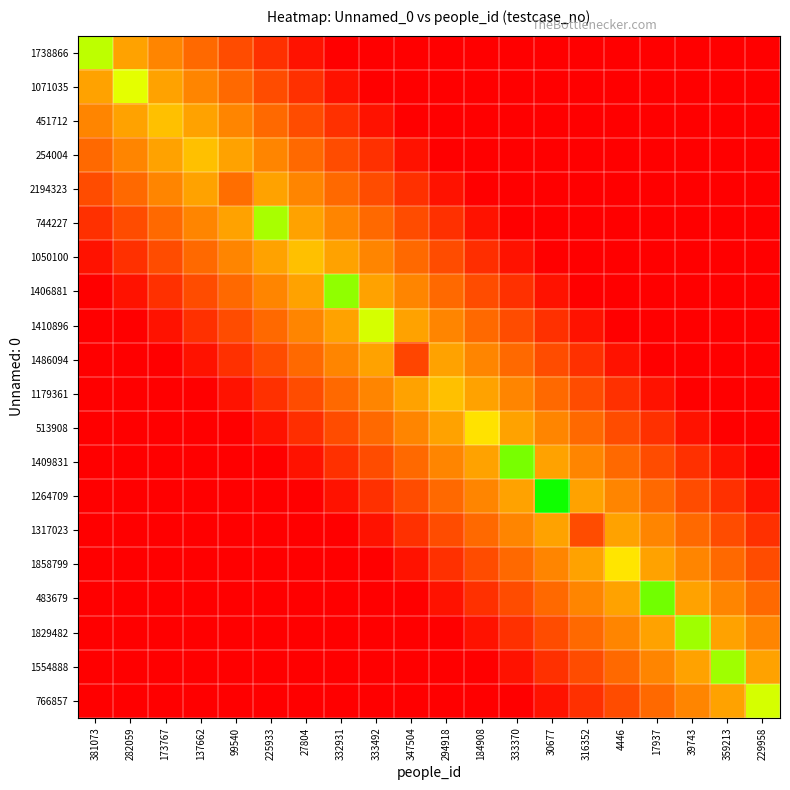

Reading right to left, what are all the values shown in this chart?

1738866: 229958=0.0	359213=0.0	39743=0.0	17937=0.0	4446=0.0	316352=0.0	30677=0.0	333370=0.0	184908=0.0	294918=0.0	347504=0.0	333492=0.0	332931=0.0	27804=5.0	225933=12.5	99540=20.0	137662=27.5	173767=35.0	282059=42.5	381073=75.0
1071035: 229958=0.0	359213=0.0	39743=0.0	17937=0.0	4446=0.0	316352=0.0	30677=0.0	333370=0.0	184908=0.0	294918=0.0	347504=0.0	333492=0.0	332931=5.0	27804=12.5	225933=20.0	99540=27.5	137662=35.0	173767=42.5	282059=70.0	381073=42.5
451712: 229958=0.0	359213=0.0	39743=0.0	17937=0.0	4446=0.0	316352=0.0	30677=0.0	333370=0.0	184908=0.0	294918=0.0	347504=0.0	333492=5.0	332931=12.5	27804=20.0	225933=27.5	99540=35.0	137662=42.5	173767=50.0	282059=42.5	381073=35.0
254004: 229958=0.0	359213=0.0	39743=0.0	17937=0.0	4446=0.0	316352=0.0	30677=0.0	333370=0.0	184908=0.0	294918=0.0	347504=5.0	333492=12.5	332931=20.0	27804=27.5	225933=35.0	99540=42.5	137662=50.0	173767=42.5	282059=35.0	381073=27.5
2194323: 229958=0.0	359213=0.0	39743=0.0	17937=0.0	4446=0.0	316352=0.0	30677=0.0	333370=0.0	184908=0.0	294918=5.0	347504=12.5	333492=20.0	332931=27.5	27804=35.0	225933=42.5	99540=29.0	137662=42.5	173767=35.0	282059=27.5	381073=20.0
744227: 229958=0.0	359213=0.0	39743=0.0	17937=0.0	4446=0.0	316352=0.0	30677=0.0	333370=0.0	184908=5.0	294918=12.5	347504=20.0	333492=27.5	332931=35.0	27804=42.5	225933=78.0	99540=42.5	137662=35.0	173767=27.5	282059=20.0	381073=12.5
1050100: 229958=0.0	359213=0.0	39743=0.0	17937=0.0	4446=0.0	316352=0.0	30677=0.0	333370=5.0	184908=12.5	294918=20.0	347504=27.5	333492=35.0	332931=42.5	27804=50.0	225933=42.5	99540=35.0	137662=27.5	173767=20.0	282059=12.5	381073=5.0
1406881: 229958=0.0	359213=0.0	39743=0.0	17937=0.0	4446=0.0	316352=0.0	30677=5.0	333370=12.5	184908=20.0	294918=27.5	347504=35.0	333492=42.5	332931=81.0	27804=42.5	225933=35.0	99540=27.5	137662=20.0	173767=12.5	282059=5.0	381073=0.0
1410896: 229958=0.0	359213=0.0	39743=0.0	17937=0.0	4446=0.0	316352=5.0	30677=12.5	333370=20.0	184908=27.5	294918=35.0	347504=42.5	333492=72.0	332931=42.5	27804=35.0	225933=27.5	99540=20.0	137662=12.5	173767=5.0	282059=0.0	381073=0.0
1486094: 229958=0.0	359213=0.0	39743=0.0	17937=0.0	4446=5.0	316352=12.5	30677=20.0	333370=27.5	184908=35.0	294918=42.5	347504=18.0	333492=42.5	332931=35.0	27804=27.5	225933=20.0	99540=12.5	137662=5.0	173767=0.0	282059=0.0	381073=0.0
1179361: 229958=0.0	359213=0.0	39743=0.0	17937=5.0	4446=12.5	316352=20.0	30677=27.5	333370=35.0	184908=42.5	294918=50.0	347504=42.5	333492=35.0	332931=27.5	27804=20.0	225933=12.5	99540=5.0	137662=0.0	173767=0.0	282059=0.0	381073=0.0
513908: 229958=0.0	359213=0.0	39743=5.0	17937=12.5	4446=20.0	316352=27.5	30677=35.0	333370=42.5	184908=59.0	294918=42.5	347504=35.0	333492=27.5	332931=20.0	27804=12.5	225933=5.0	99540=0.0	137662=0.0	173767=0.0	282059=0.0	381073=0.0
1409831: 229958=0.0	359213=5.0	39743=12.5	17937=20.0	4446=27.5	316352=35.0	30677=42.5	333370=84.0	184908=42.5	294918=35.0	347504=27.5	333492=20.0	332931=12.5	27804=5.0	225933=0.0	99540=0.0	137662=0.0	173767=0.0	282059=0.0	381073=0.0
1264709: 229958=5.0	359213=12.5	39743=20.0	17937=27.5	4446=35.0	316352=42.5	30677=98.0	333370=42.5	184908=35.0	294918=27.5	347504=20.0	333492=12.5	332931=5.0	27804=0.0	225933=0.0	99540=0.0	137662=0.0	173767=0.0	282059=0.0	381073=0.0
1317023: 229958=12.5	359213=20.0	39743=27.5	17937=35.0	4446=42.5	316352=20.0	30677=42.5	333370=35.0	184908=27.5	294918=20.0	347504=12.5	333492=5.0	332931=0.0	27804=0.0	225933=0.0	99540=0.0	137662=0.0	173767=0.0	282059=0.0	381073=0.0
1858799: 229958=20.0	359213=27.5	39743=35.0	17937=42.5	4446=60.0	316352=42.5	30677=35.0	333370=27.5	184908=20.0	294918=12.5	347504=5.0	333492=0.0	332931=0.0	27804=0.0	225933=0.0	99540=0.0	137662=0.0	173767=0.0	282059=0.0	381073=0.0
483679: 229958=27.5	359213=35.0	39743=42.5	17937=85.0	4446=42.5	316352=35.0	30677=27.5	333370=20.0	184908=12.5	294918=5.0	347504=0.0	333492=0.0	332931=0.0	27804=0.0	225933=0.0	99540=0.0	137662=0.0	173767=0.0	282059=0.0	381073=0.0
1829482: 229958=35.0	359213=42.5	39743=79.0	17937=42.5	4446=35.0	316352=27.5	30677=20.0	333370=12.5	184908=5.0	294918=0.0	347504=0.0	333492=0.0	332931=0.0	27804=0.0	225933=0.0	99540=0.0	137662=0.0	173767=0.0	282059=0.0	381073=0.0
1554888: 229958=42.5	359213=79.0	39743=42.5	17937=35.0	4446=27.5	316352=20.0	30677=12.5	333370=5.0	184908=0.0	294918=0.0	347504=0.0	333492=0.0	332931=0.0	27804=0.0	225933=0.0	99540=0.0	137662=0.0	173767=0.0	282059=0.0	381073=0.0
766857: 229958=72.0	359213=42.5	39743=35.0	17937=27.5	4446=20.0	316352=12.5	30677=5.0	333370=0.0	184908=0.0	294918=0.0	347504=0.0	333492=0.0	332931=0.0	27804=0.0	225933=0.0	99540=0.0	137662=0.0	173767=0.0	282059=0.0	381073=0.0